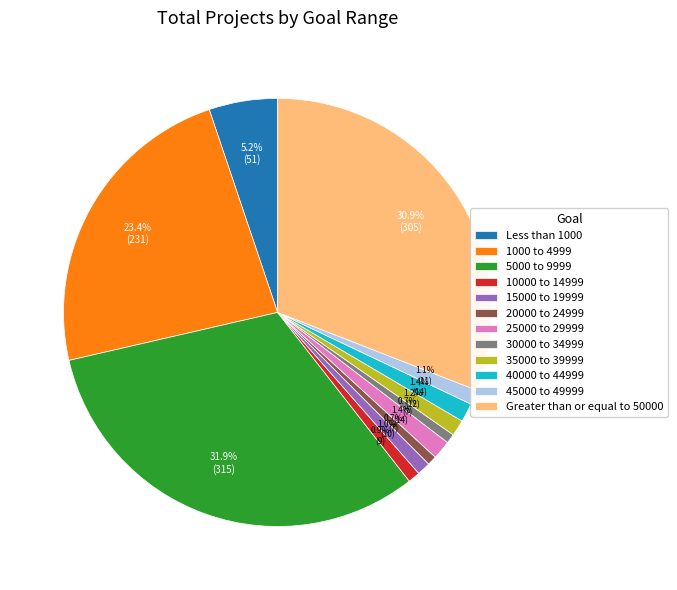

To the nearest percent, what is the average slice percentage?

8%